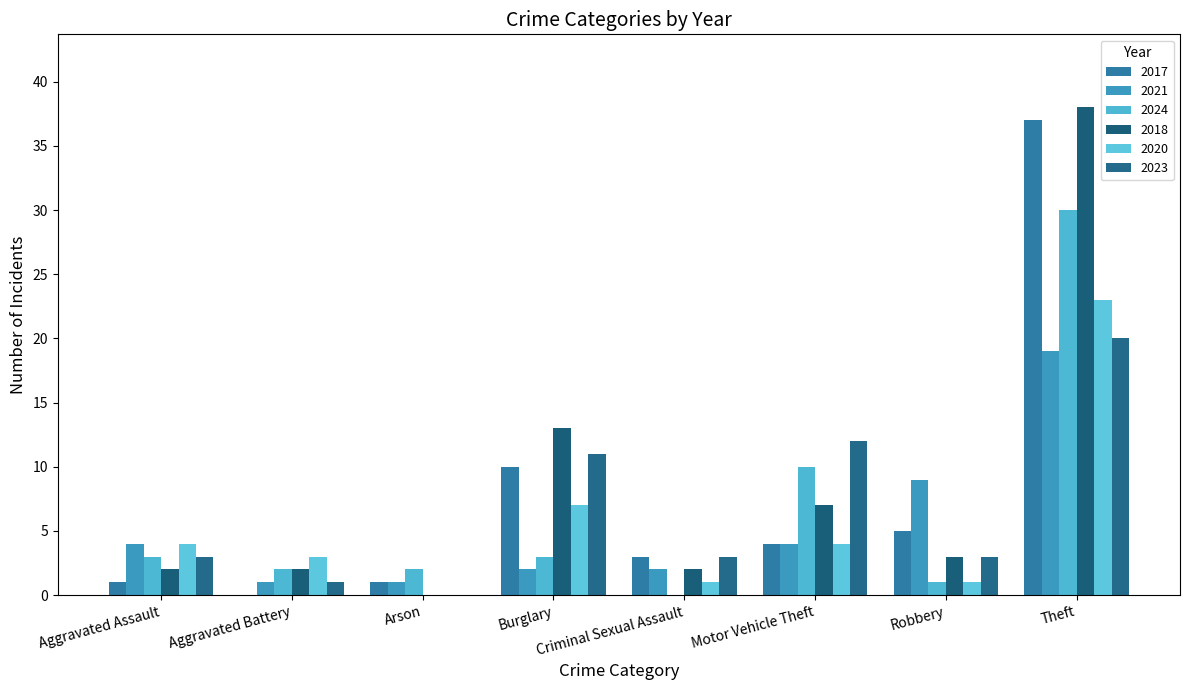

The 2023 series shows 4 at Criminal Sexual Assault. True or false?

False